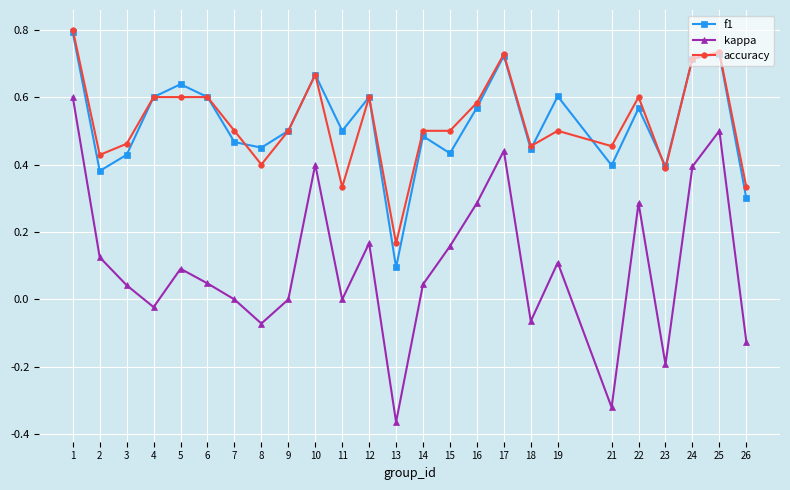

Which series has the widest spread of values?

kappa